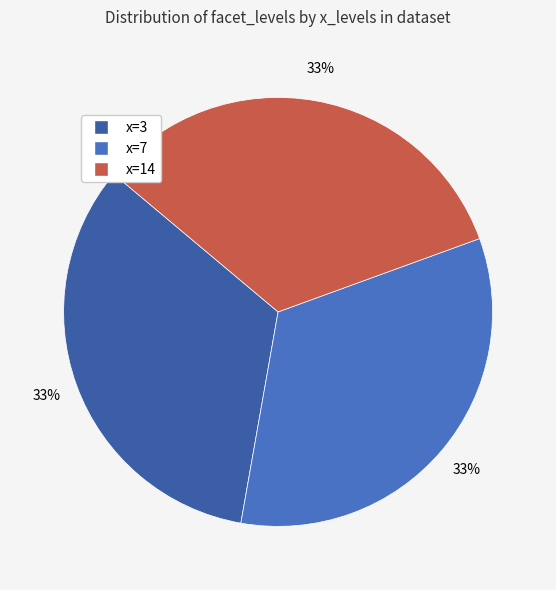

Count the number of slices in the pie.

3